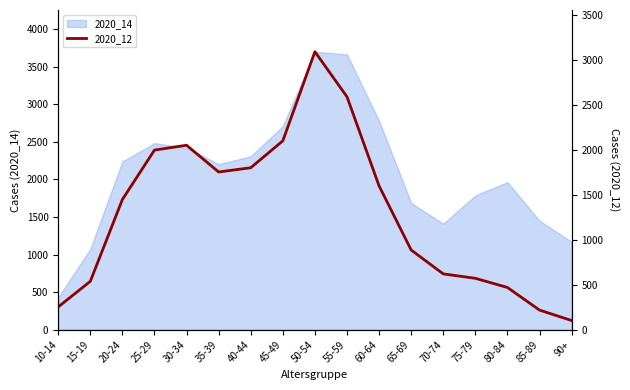

Where does the data first go above 1446?

25-29